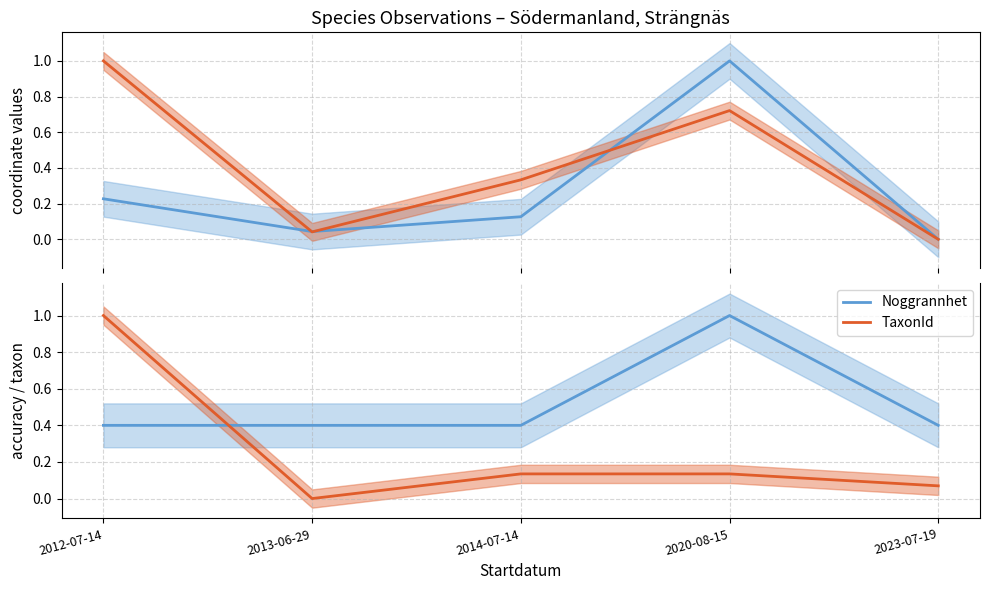

What is the label of the 1st point from the right?

2023-07-19